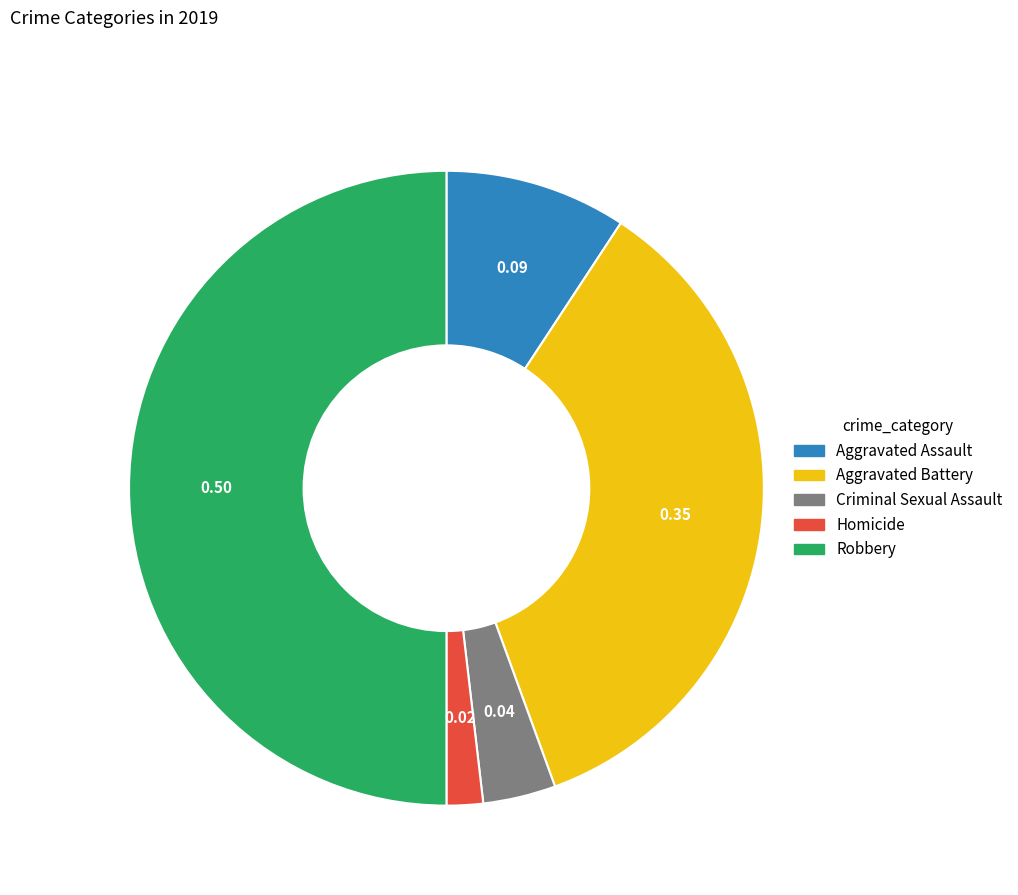

Is Criminal Sexual Assault the majority of the pie?

No